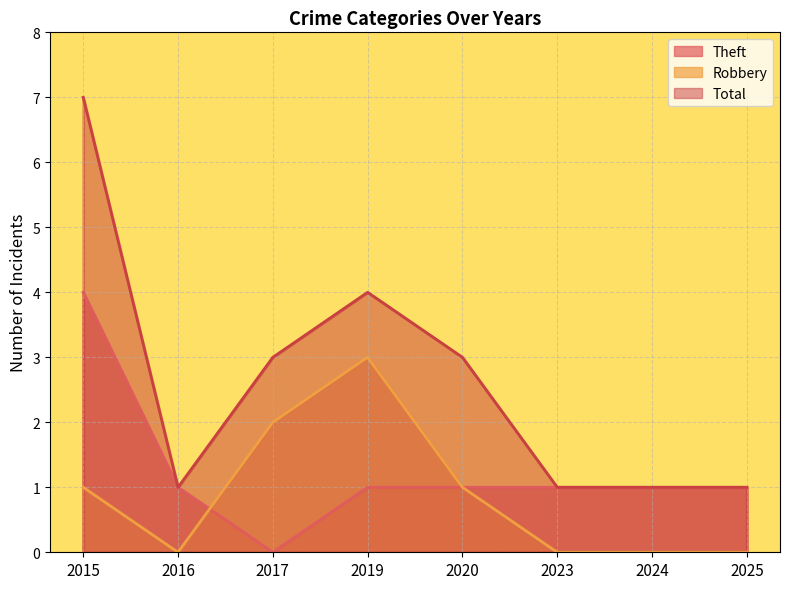

Reading right to left, list all the values displayed in this chart.

Theft: 2025=1	2024=1	2023=1	2020=1	2019=1	2017=0	2016=1	2015=4
Robbery: 2025=0	2024=0	2023=0	2020=1	2019=3	2017=2	2016=0	2015=1
Total: 2025=1	2024=1	2023=1	2020=3	2019=4	2017=3	2016=1	2015=7